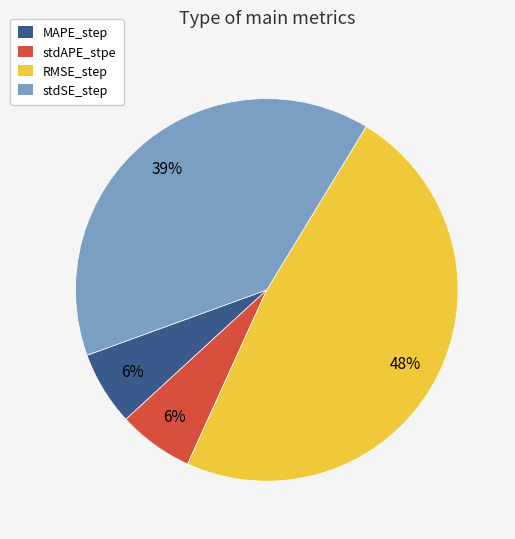

Does stdAPE_stpe account for over 50% of the chart?

No